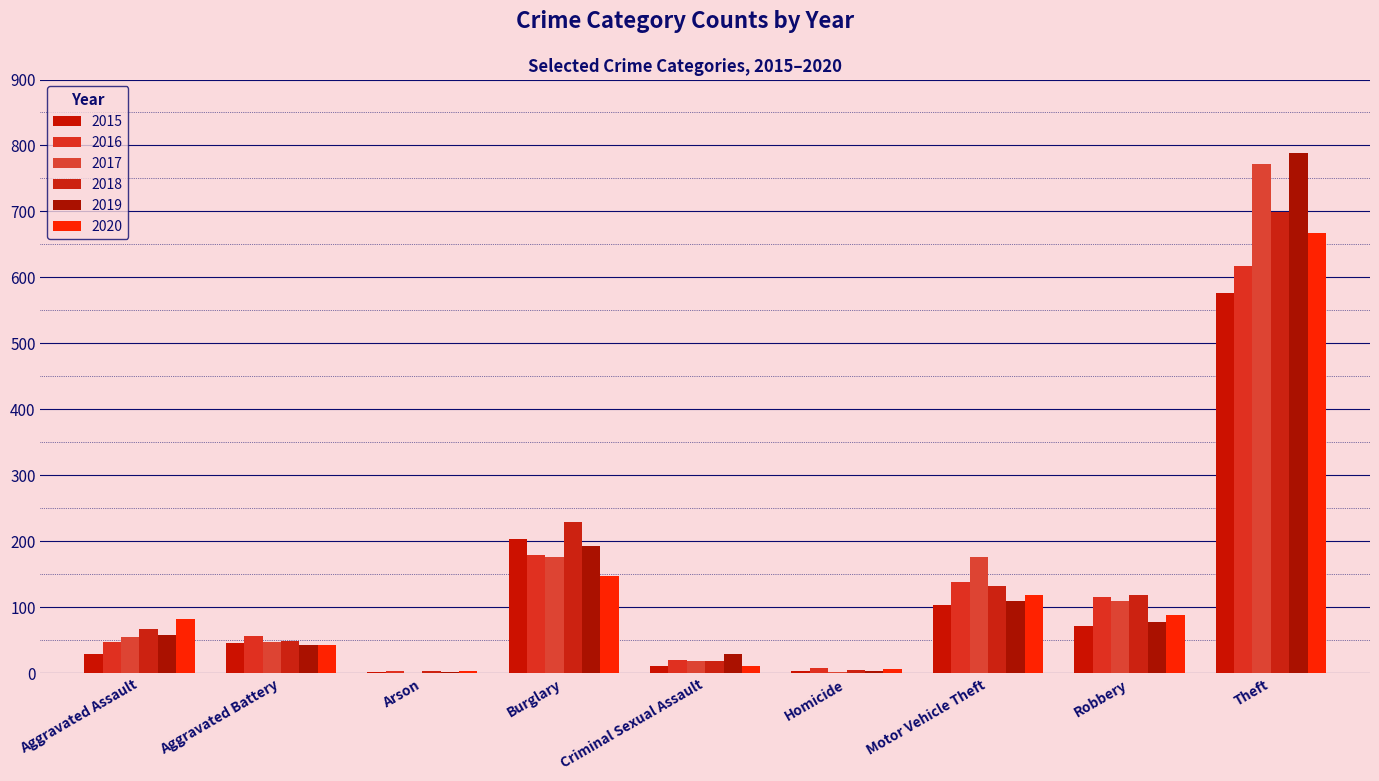

Reading left to right, what are all the values shown in this chart?

2015: Aggravated Assault=29	Aggravated Battery=46	Arson=2	Burglary=204	Criminal Sexual Assault=11	Homicide=3	Motor Vehicle Theft=103	Robbery=71	Theft=576
2016: Aggravated Assault=48	Aggravated Battery=57	Arson=3	Burglary=180	Criminal Sexual Assault=20	Homicide=8	Motor Vehicle Theft=138	Robbery=116	Theft=617
2017: Aggravated Assault=55	Aggravated Battery=47	Arson=1	Burglary=177	Criminal Sexual Assault=19	Homicide=2	Motor Vehicle Theft=177	Robbery=109	Theft=772
2018: Aggravated Assault=67	Aggravated Battery=49	Arson=4	Burglary=230	Criminal Sexual Assault=18	Homicide=5	Motor Vehicle Theft=133	Robbery=118	Theft=699
2019: Aggravated Assault=58	Aggravated Battery=43	Arson=2	Burglary=193	Criminal Sexual Assault=29	Homicide=3	Motor Vehicle Theft=110	Robbery=78	Theft=789
2020: Aggravated Assault=82	Aggravated Battery=43	Arson=3	Burglary=148	Criminal Sexual Assault=11	Homicide=6	Motor Vehicle Theft=118	Robbery=88	Theft=667